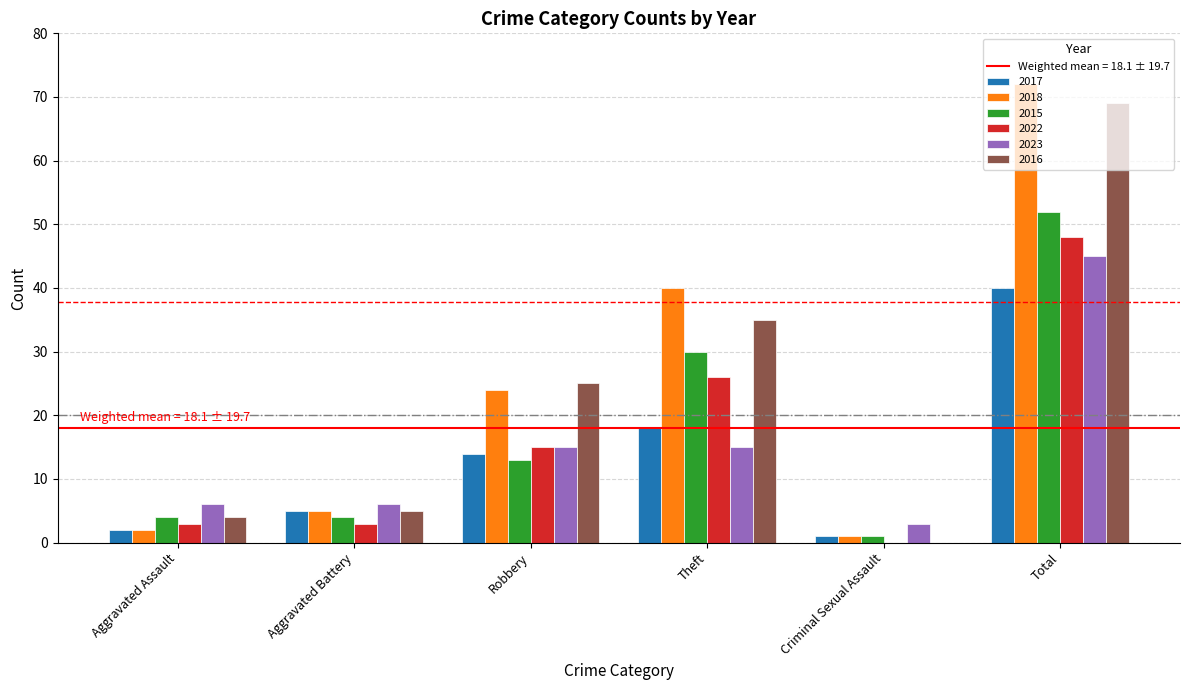

What is the highest value of the 2016 series?

69